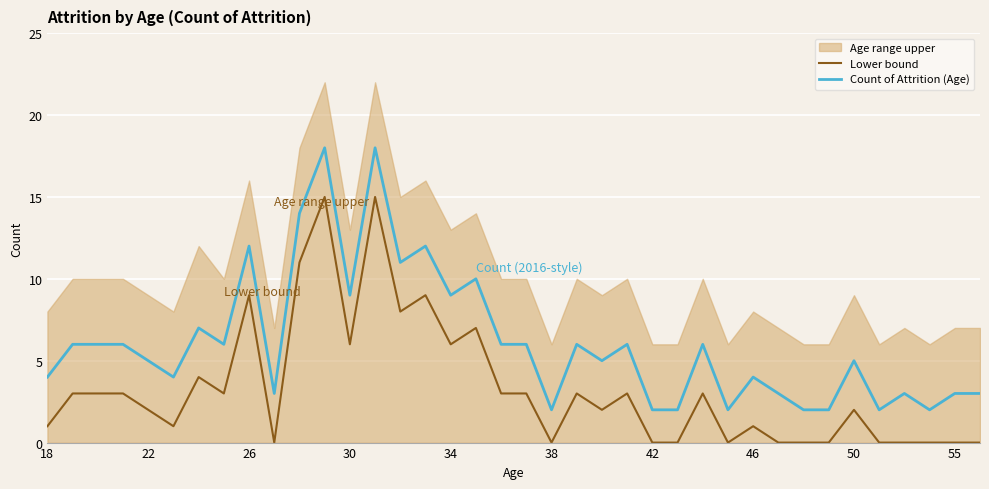

True or false: Lower bound and Count of Attrition (Age) cross at least once.

False